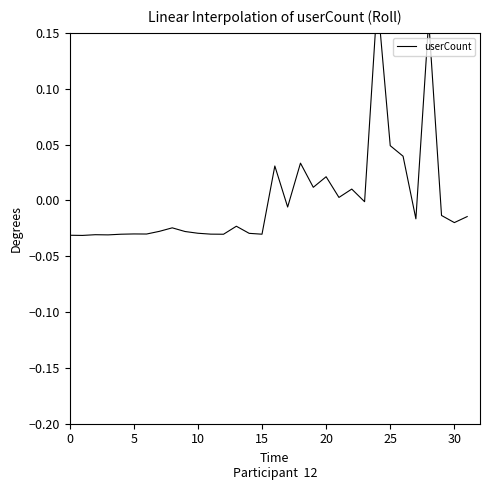

Does the chart have visible grid lines?

No